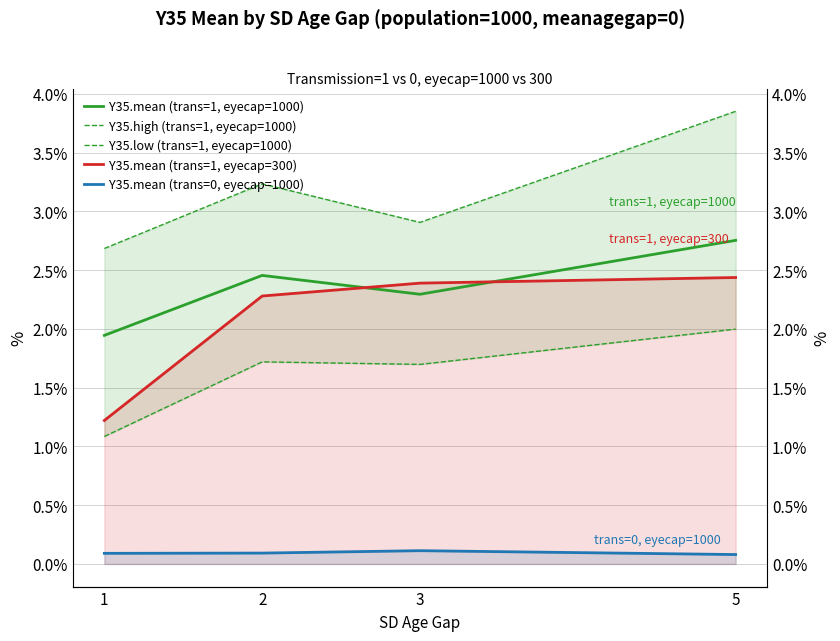

True or false: Y35.mean (trans=1, eyecap=300) has a value of 2.3 at 2.

True